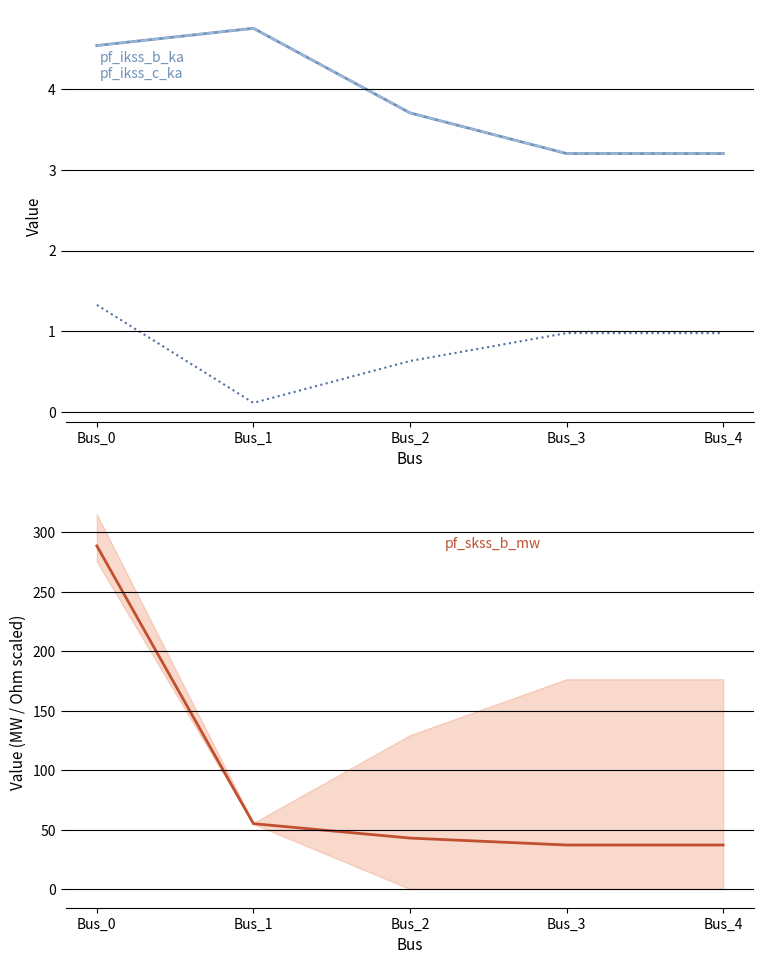

What is the sum of all pf_ikss_b_ka values?

19.4